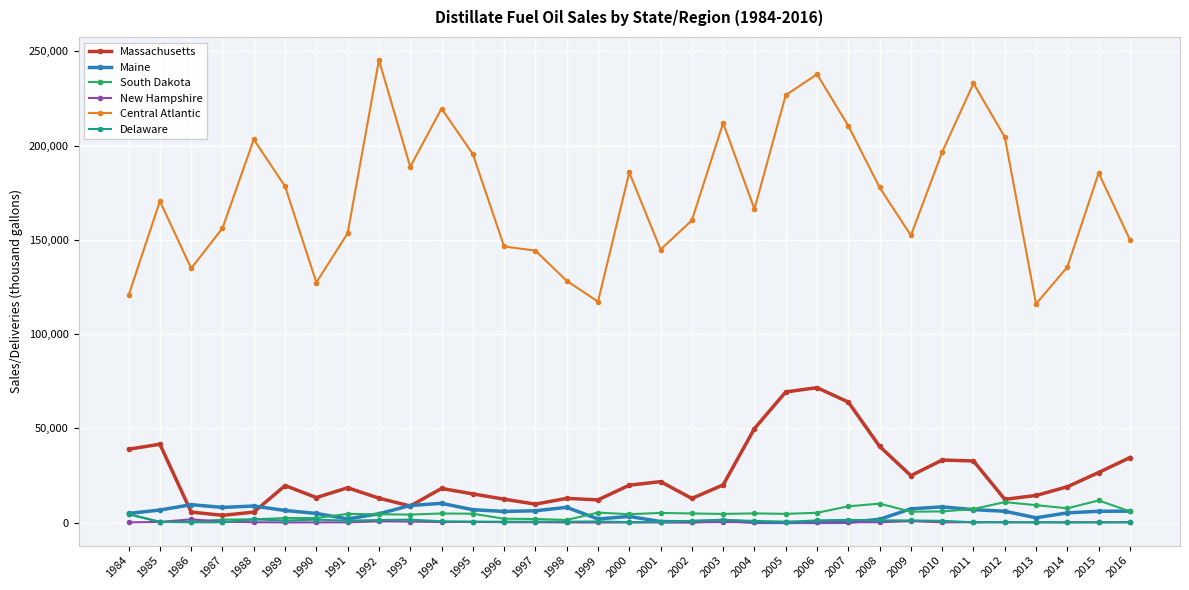

True or false: Central Atlantic and South Dakota cross at least once.

False